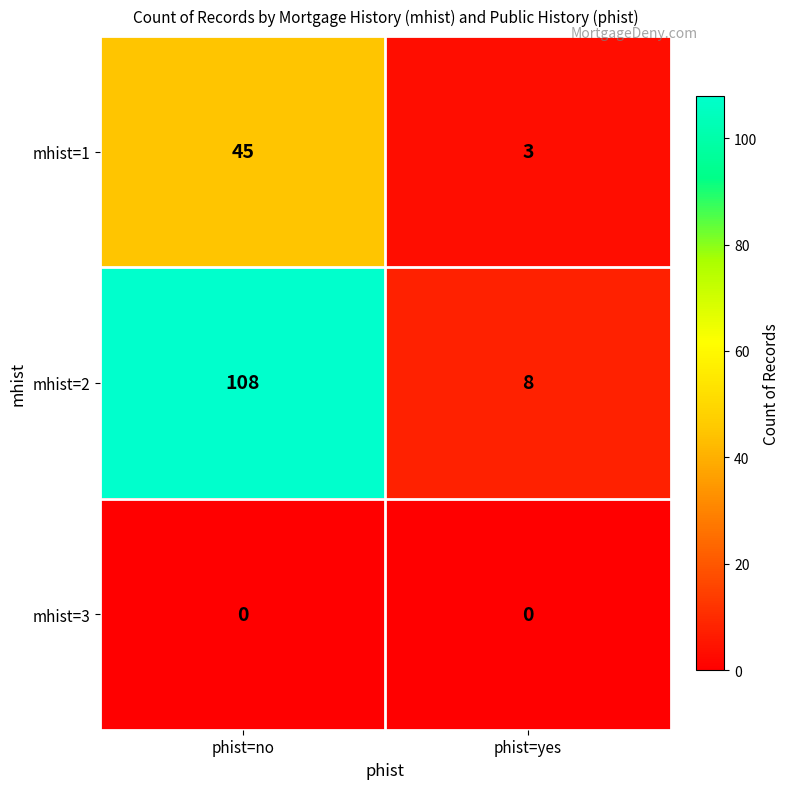

The mhist=1 series shows 3 at phist=yes. True or false?

True